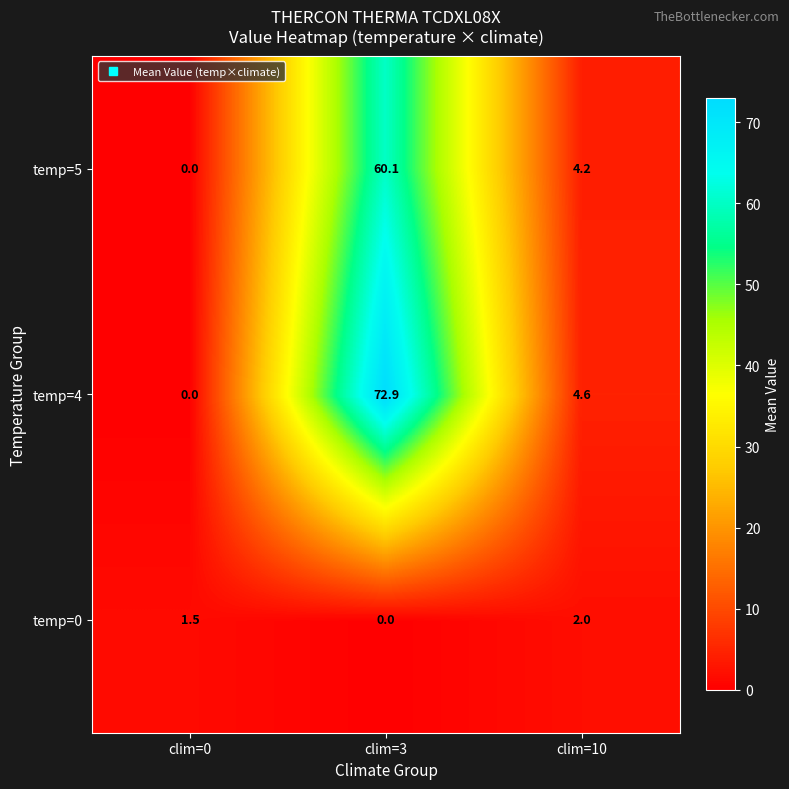

Reading left to right, extract all data points from this chart.

temp=5: 0.0	60.1	4.2
temp=4: 0.0	72.9	4.6
temp=0: 1.5	0.0	2.0